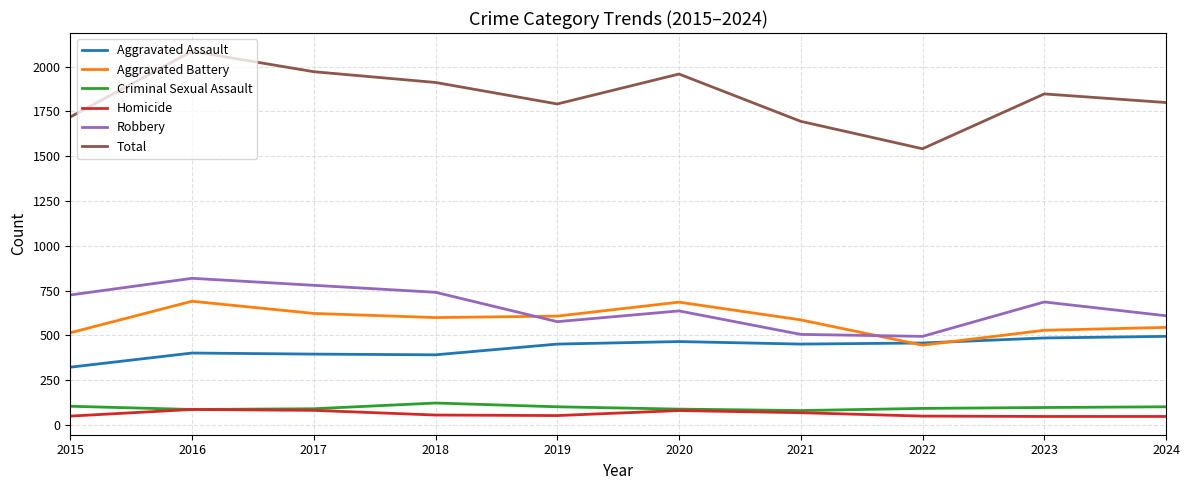

What is the spread (max minus min) of values at 2017?

1890